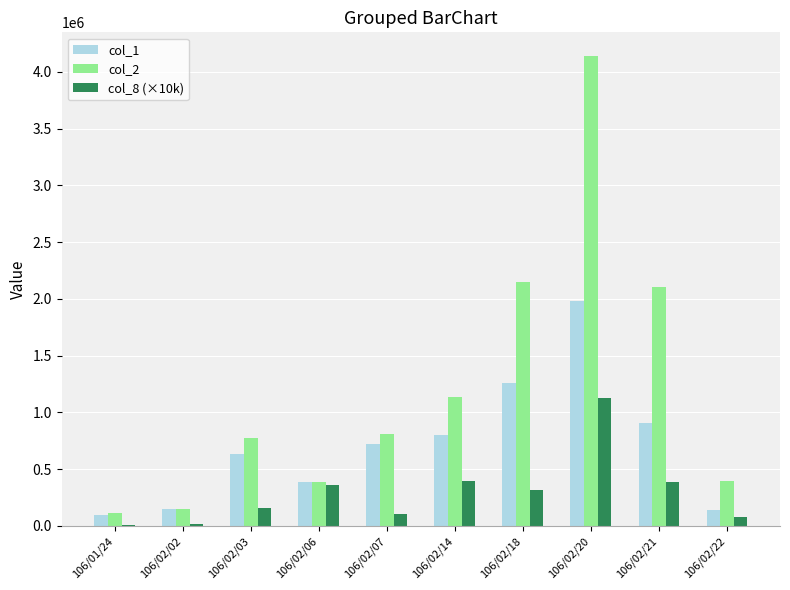

What is the sum of all col_1 values?

7089000